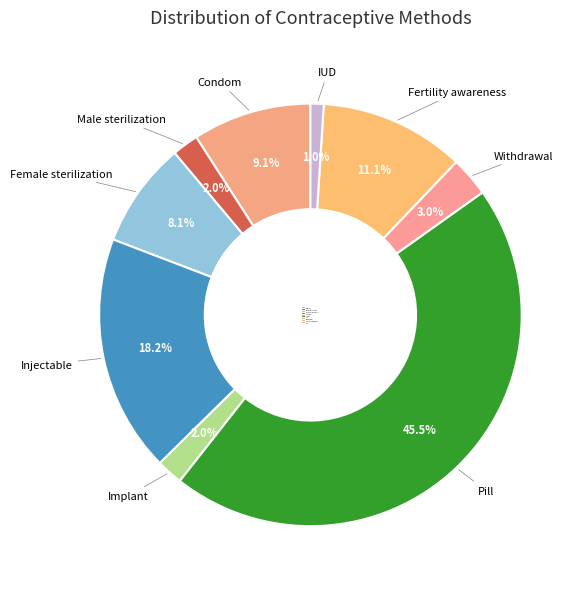

True or false: Fertility awareness accounts for 1% of the total.

False